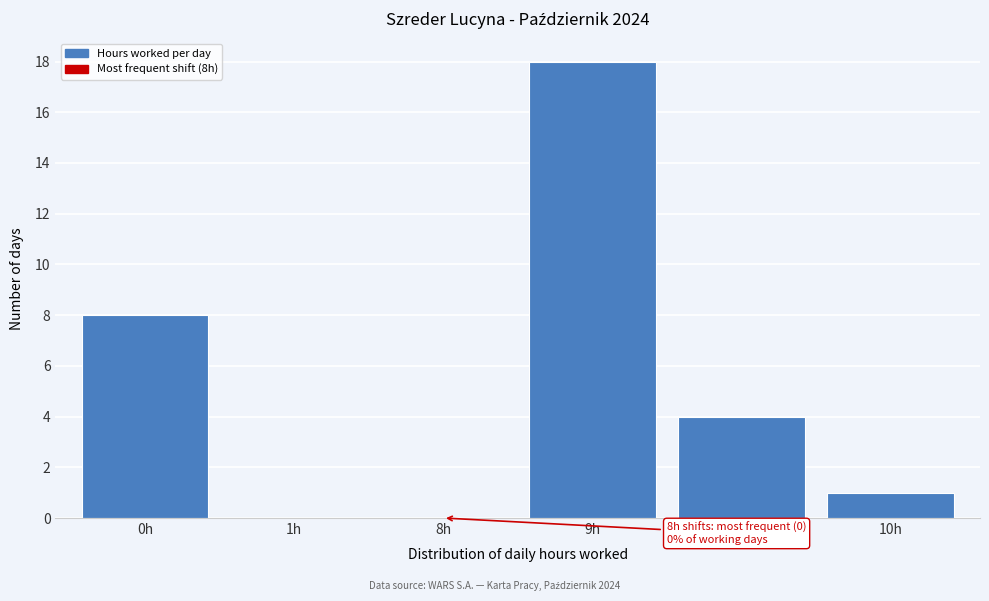

Reading right to left, list all the values displayed in this chart.

10h=1	9.5h=4	9h=18	8h=0	1h=0	0h=8